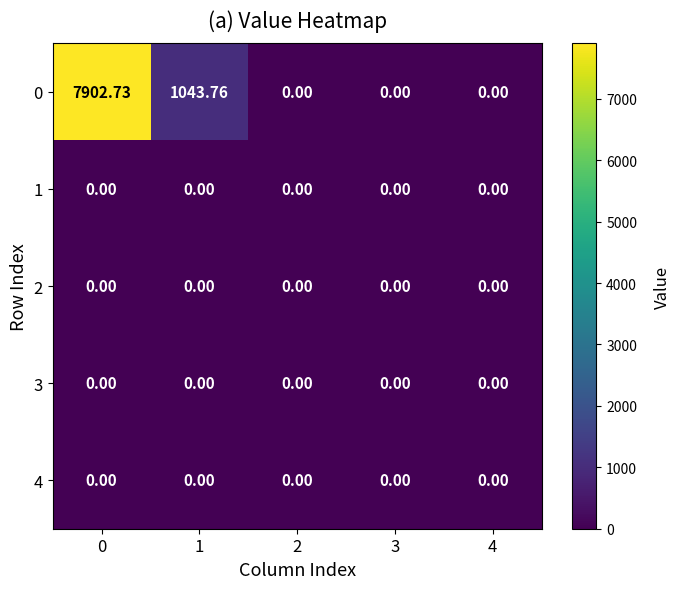

Between 2 and 1, which is larger?

1